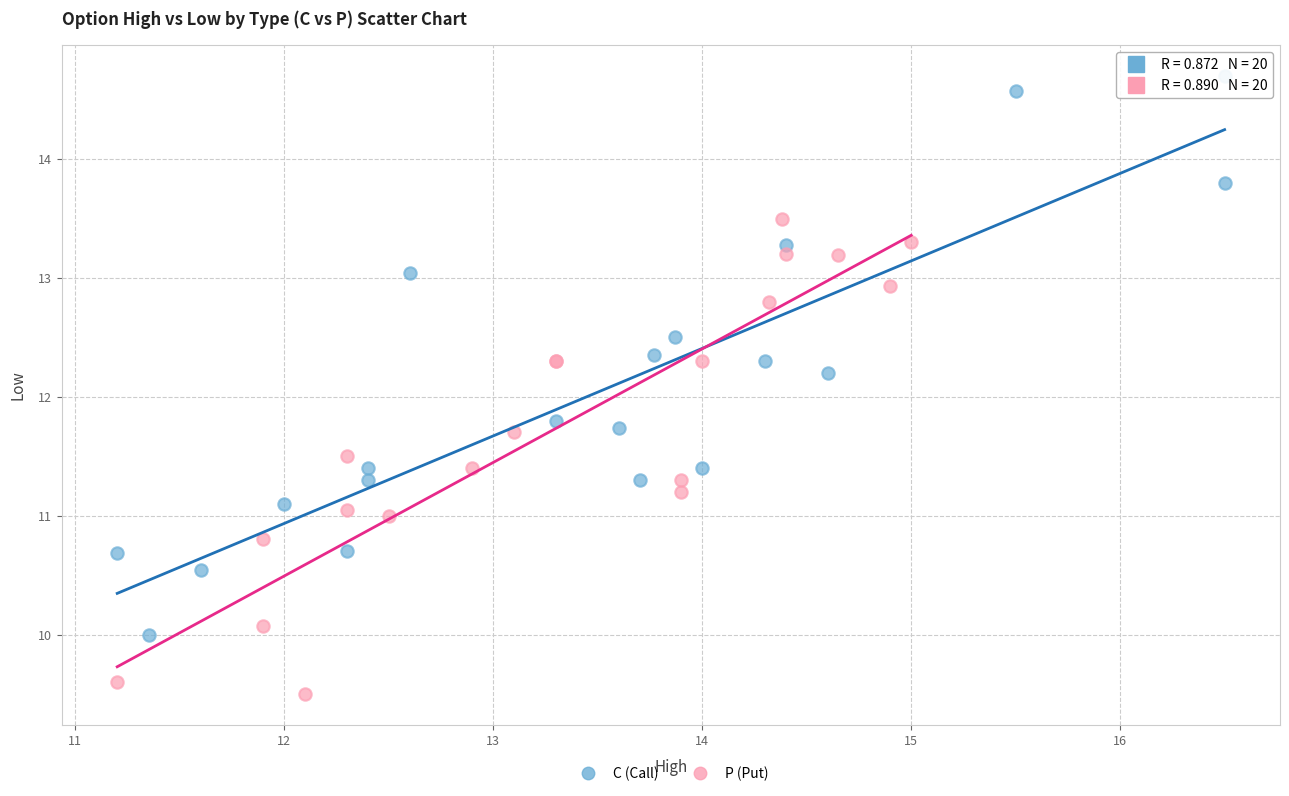

Which series contains the lowest Y value?

P (Put)